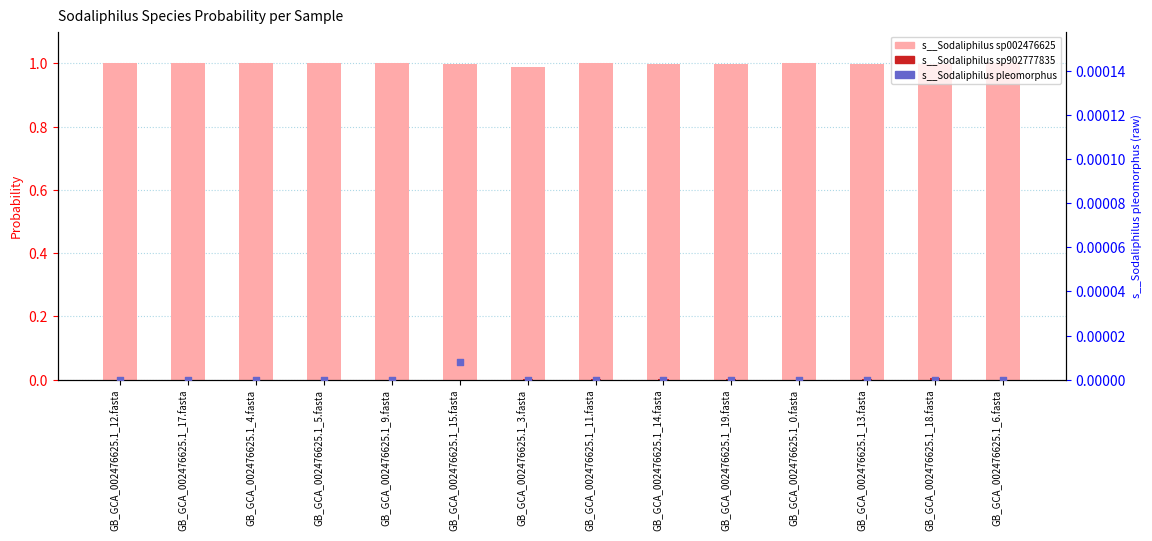

Which series reaches the minimum Y coordinate?

s__Sodaliphilus sp902777835